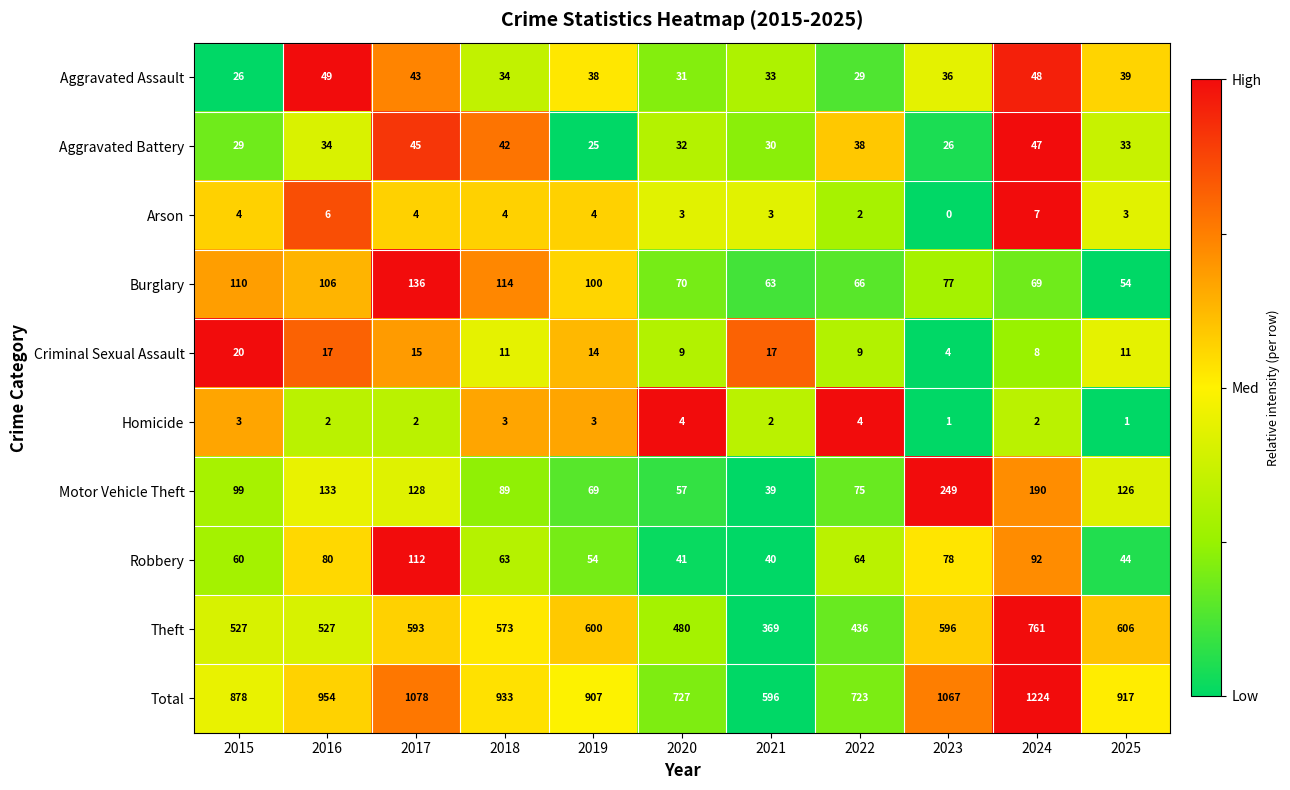

What is the sum of the Arson values at 2019 and 2016?

10